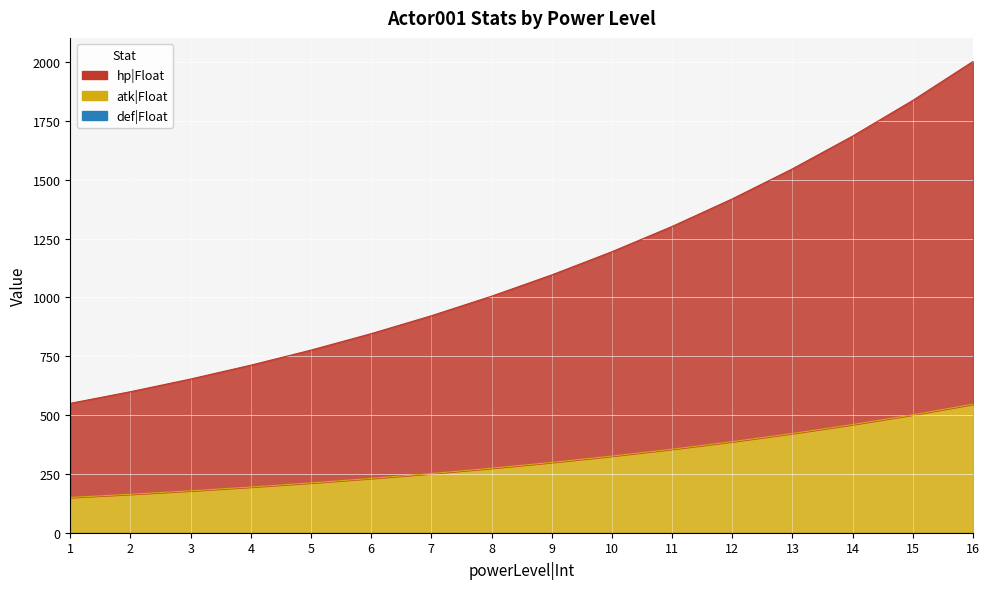

The hp|Float series shows 1095.9 at 9. True or false?

True